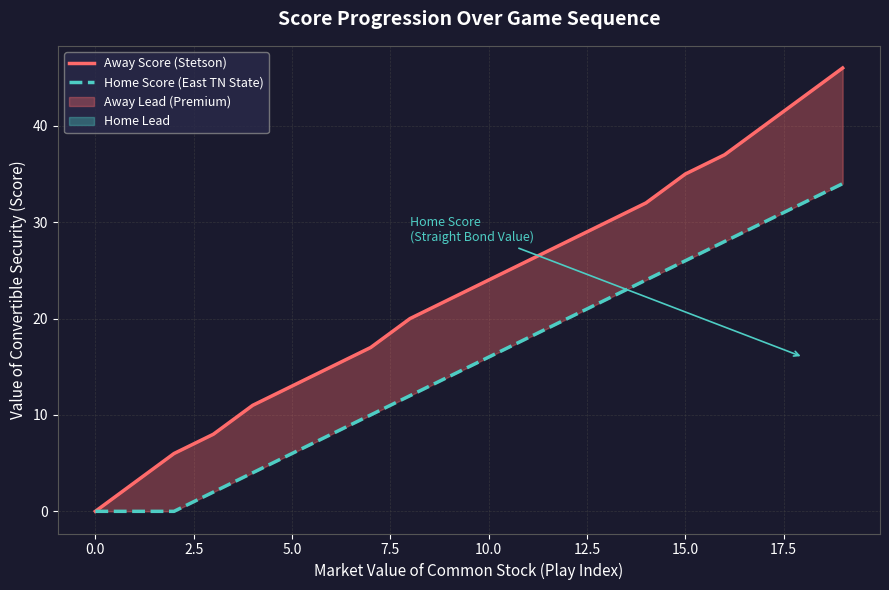

Between 14 and 16, which series saw the biggest shift?

Away Score (Stetson)